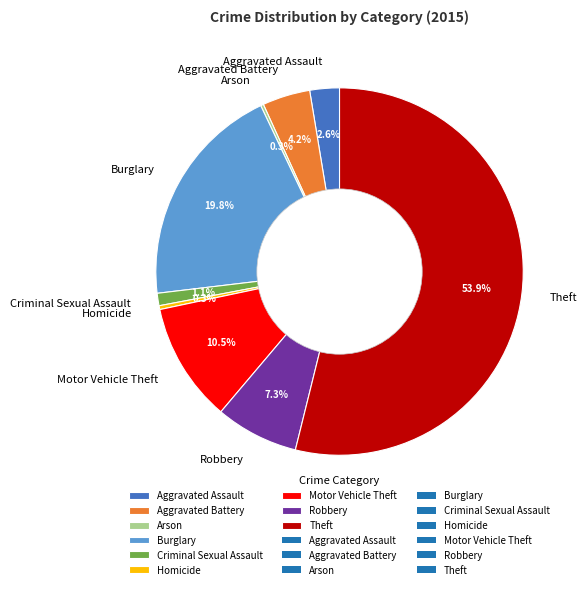

Combined, what portion of the pie is Aggravated Assault and Motor Vehicle Theft?

13.1%